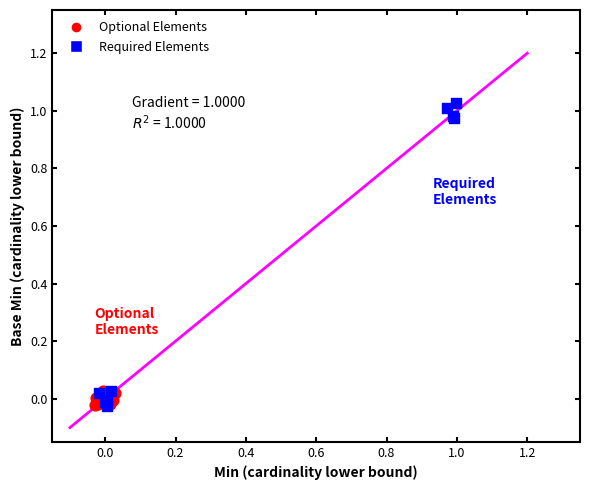

Which series has the widest spread of Y values?

Required Elements